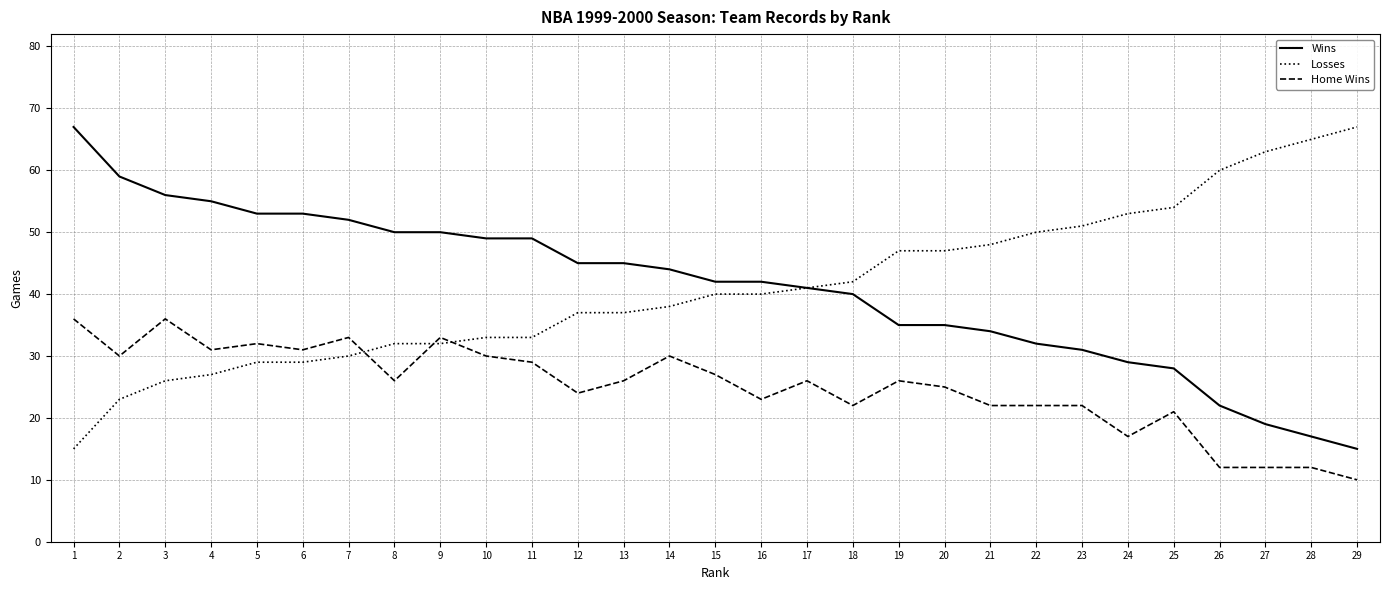

What is the maximum value shown in the chart?

67